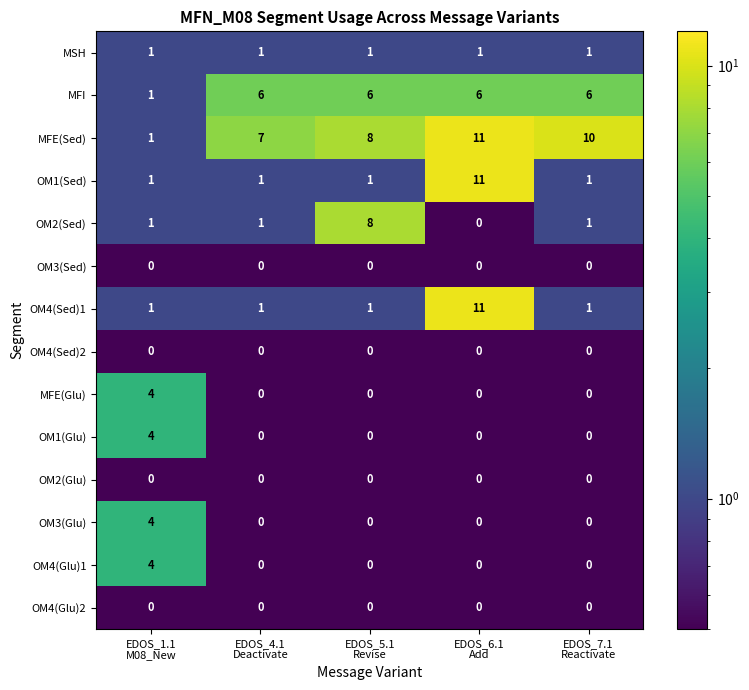

What is the difference between the maximum and minimum values in the OM4(Sed)1 series?

10